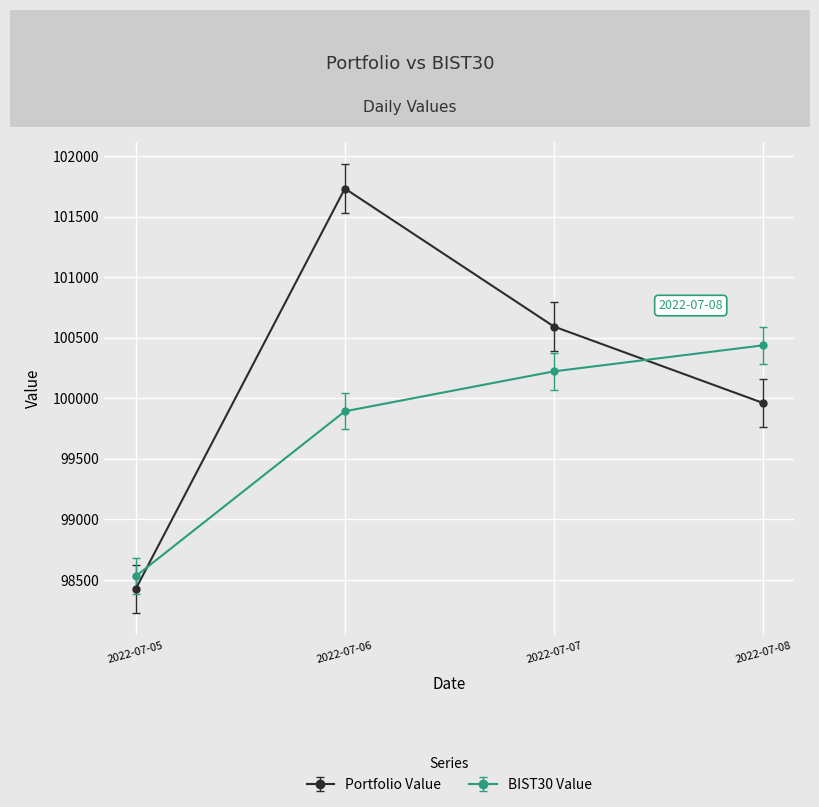

Reading right to left, extract all data points from this chart.

Portfolio Value: 2022-07-08=99961.6	2022-07-07=100592.8	2022-07-06=101732.7	2022-07-05=98426.6
BIST30 Value: 2022-07-08=100437.3	2022-07-07=100222.5	2022-07-06=99892.6	2022-07-05=98531.0